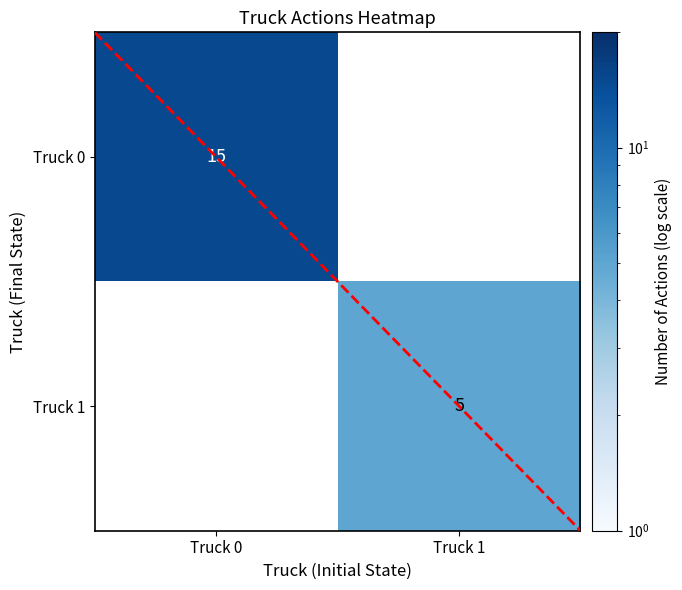

Which category has the lowest value across all series?

Truck 1